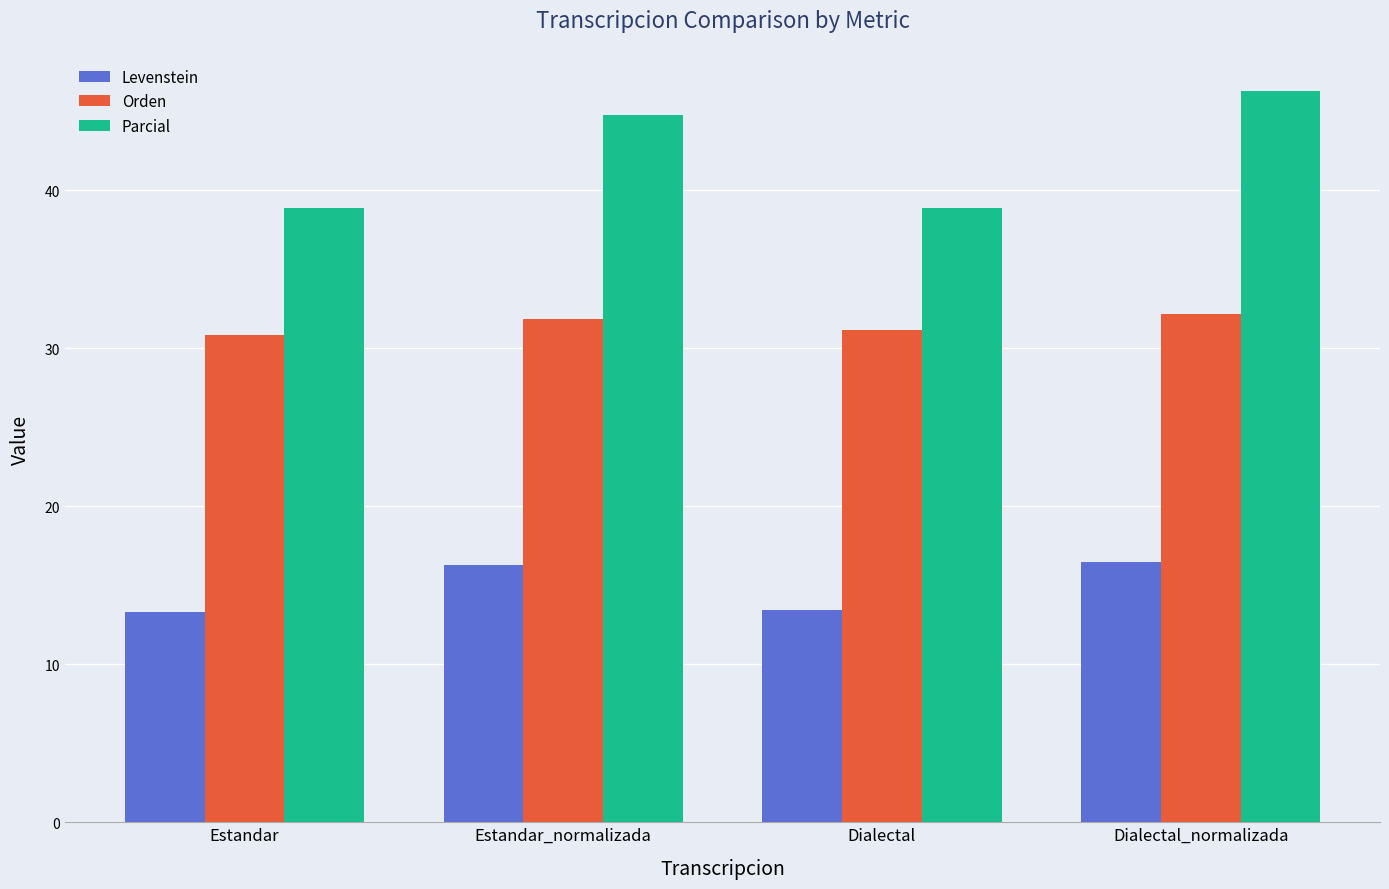

Does the chart contain any negative values?

No